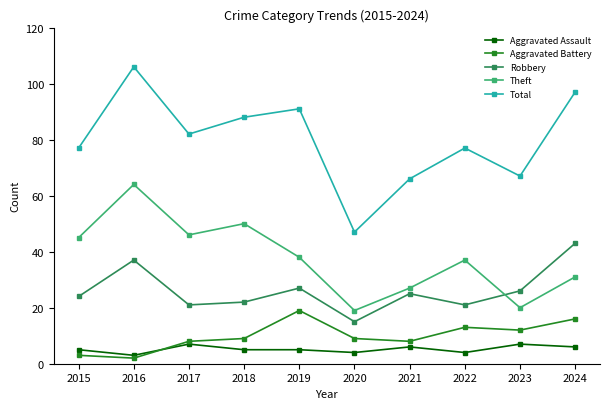

How many series are shown in this chart?

5